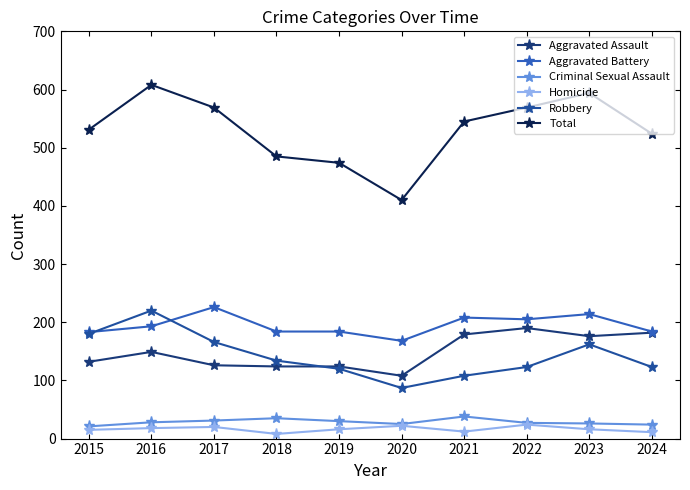

Count the number of categories in the chart.

10